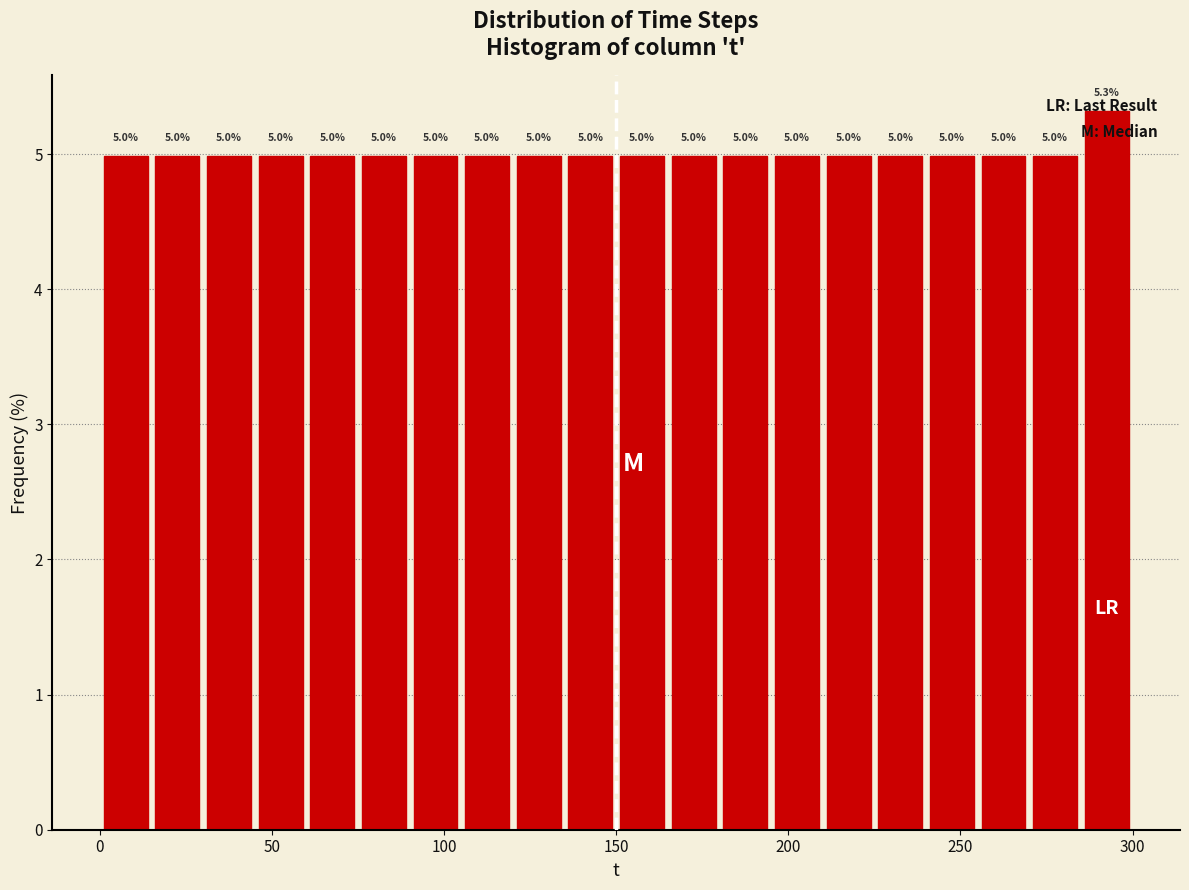

Read against the x-axis, roughly where is the centre of the tallest bar?

295